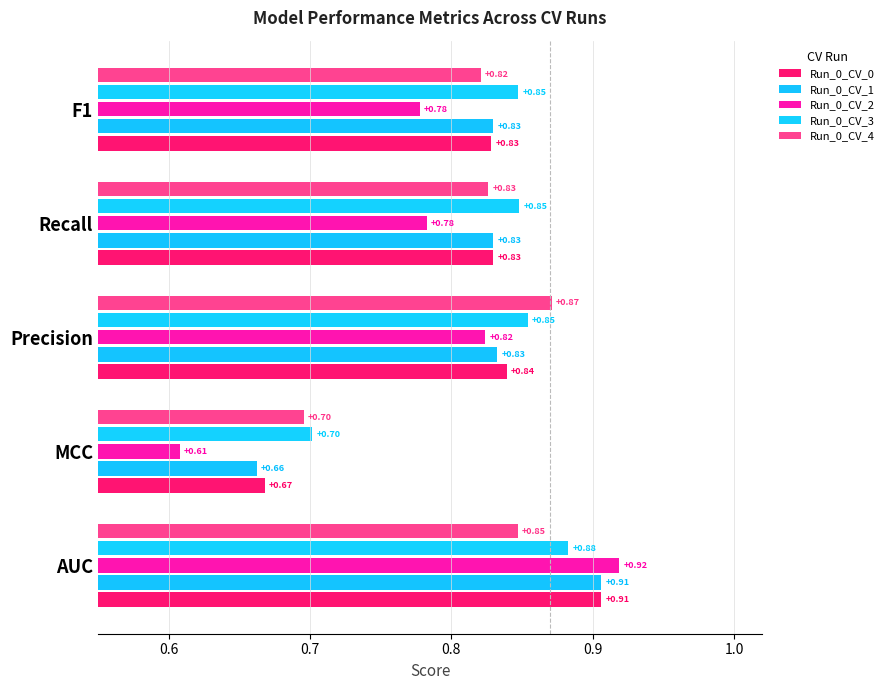

What is the difference between the maximum and minimum values in the Run_0_CV_2 series?

0.3